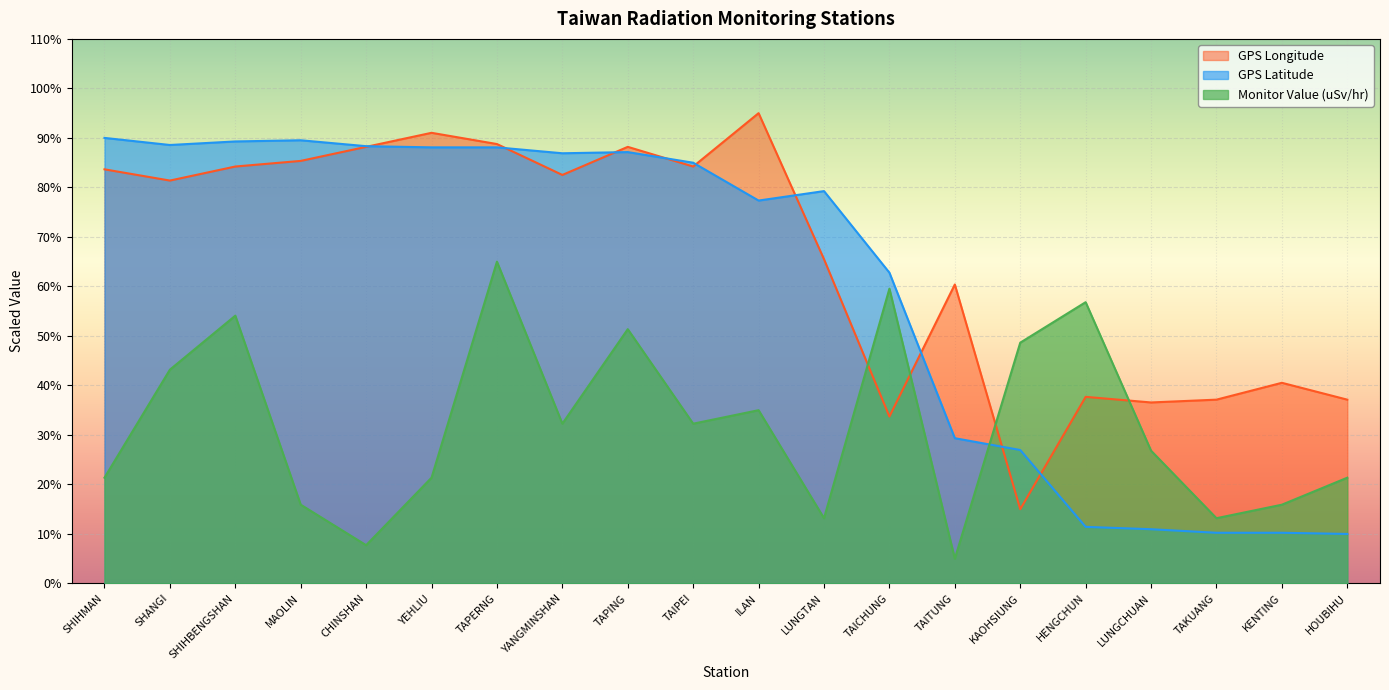

At which label does GPS Longitude first exceed 82?

SHIHMAN